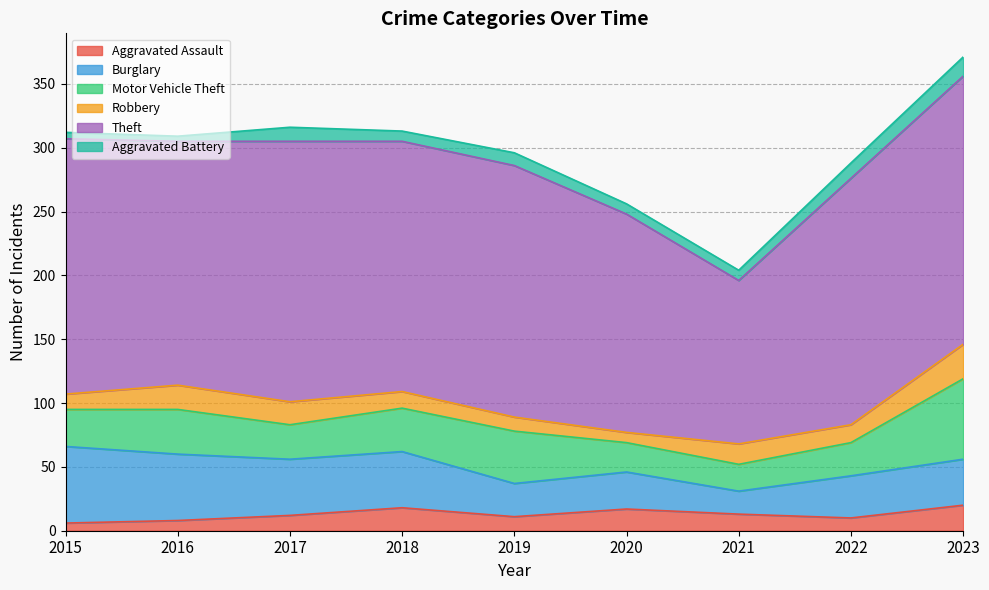

What is the difference between the second highest and minimum values in the Theft series?

76